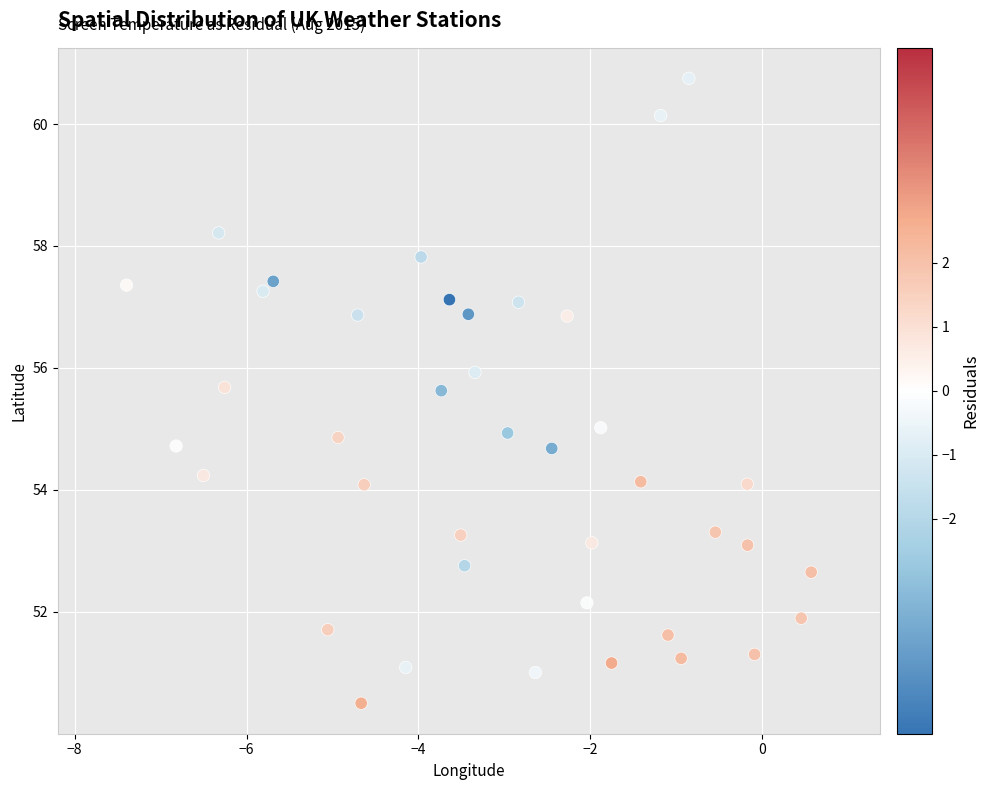

What is the range of Y values (max minus min)?

10.2